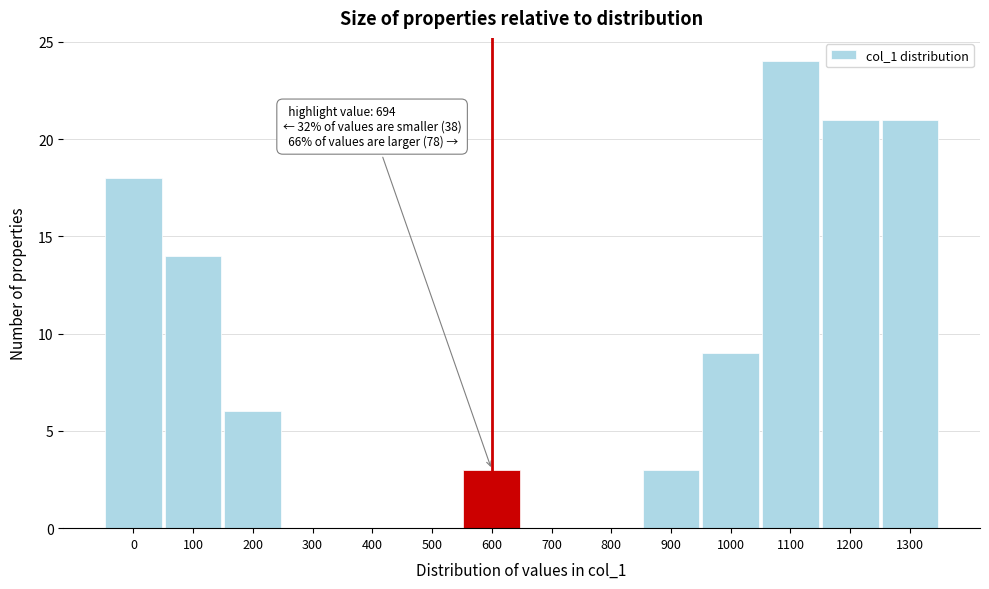

Reading left to right, what are all the values shown in this chart?

0=18	100=14	200=6	300=0	400=0	500=0	600=3	700=0	800=0	900=3	1000=9	1100=24	1200=21	1300=21